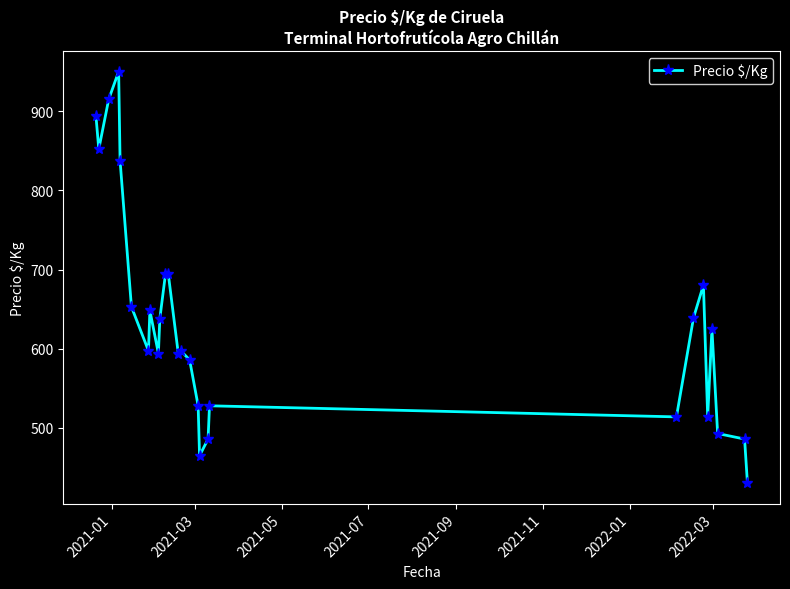

How many lines are shown in the chart?

1